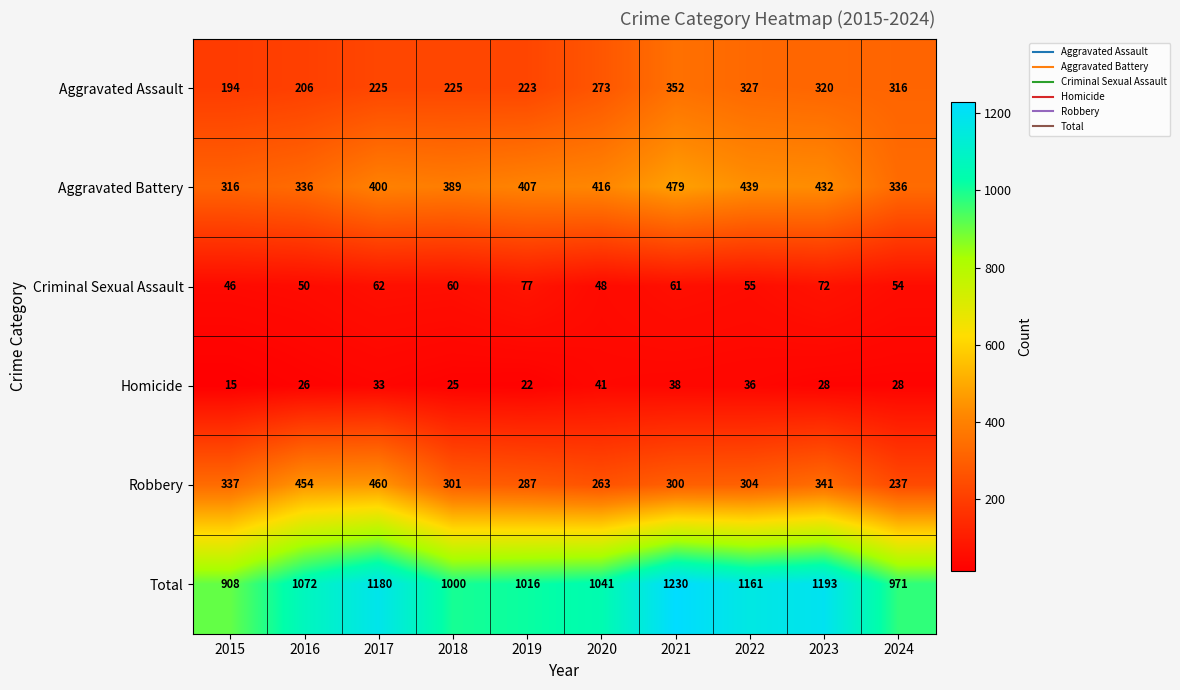

At how many categories does at least one series exceed 920?

9